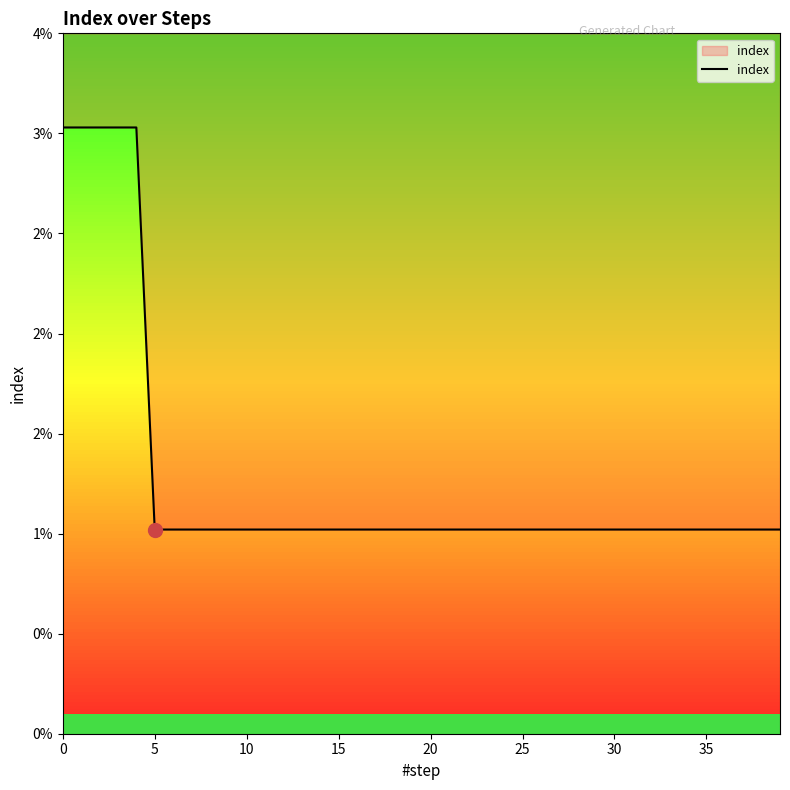

How many series are shown in this chart?

1